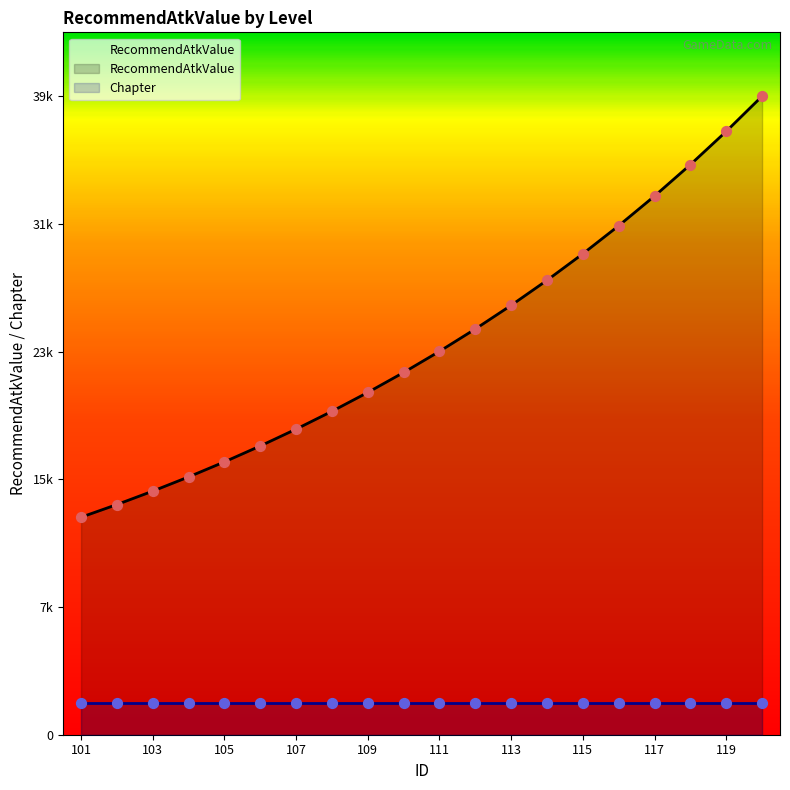

Which has a higher value, 103 or 107?

107